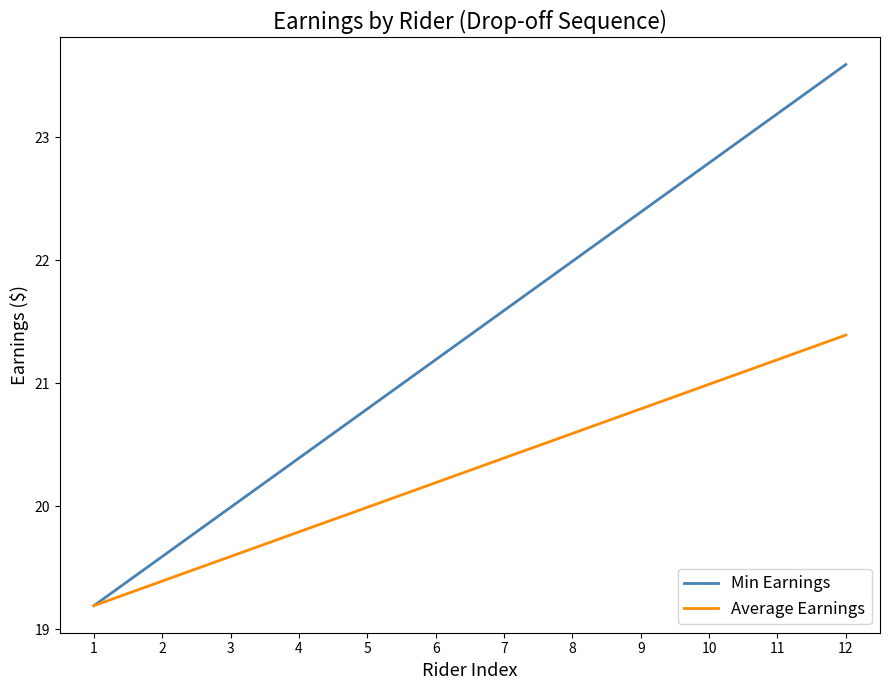

True or false: Average Earnings has more than 2 interior local peaks.

False